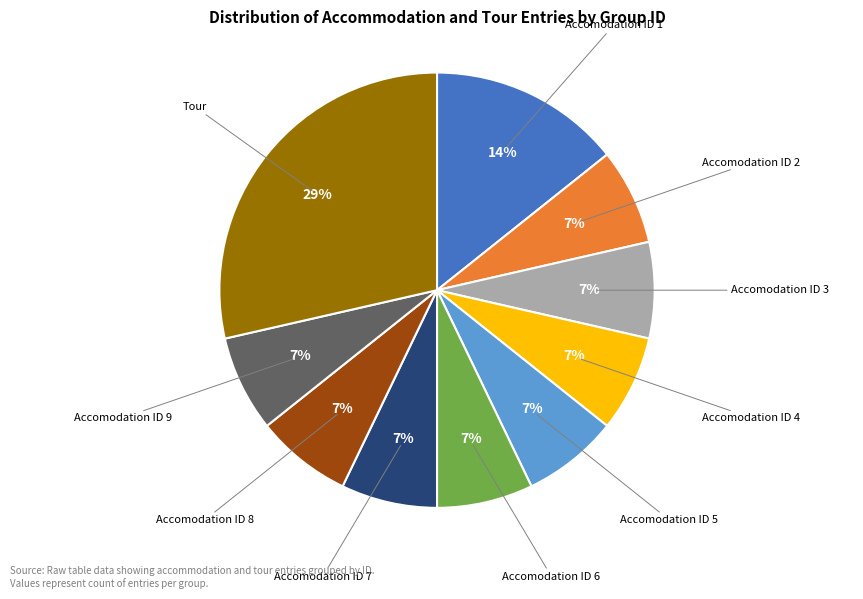

Is the sum of Accomodation ID 7 and Accomodation ID 4 greater than half?

No